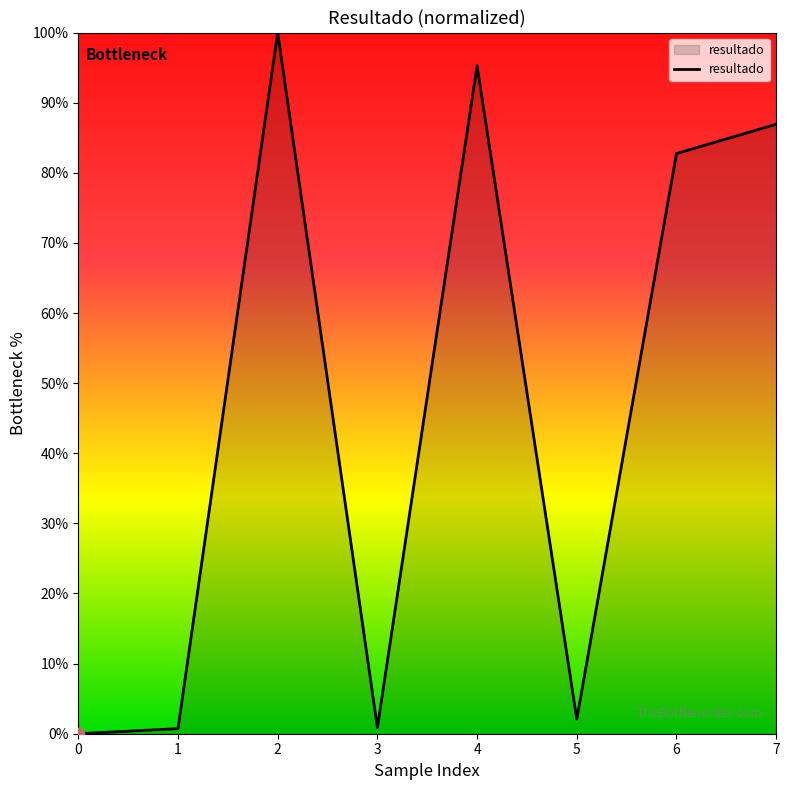

What is the change in value from 3 to 5?

+1.2